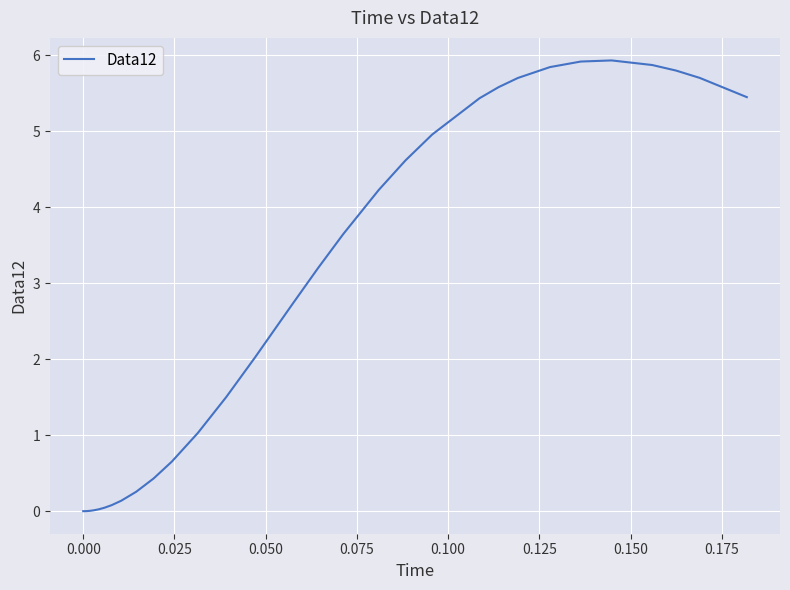

What is the difference between the maximum and minimum values?

5.9